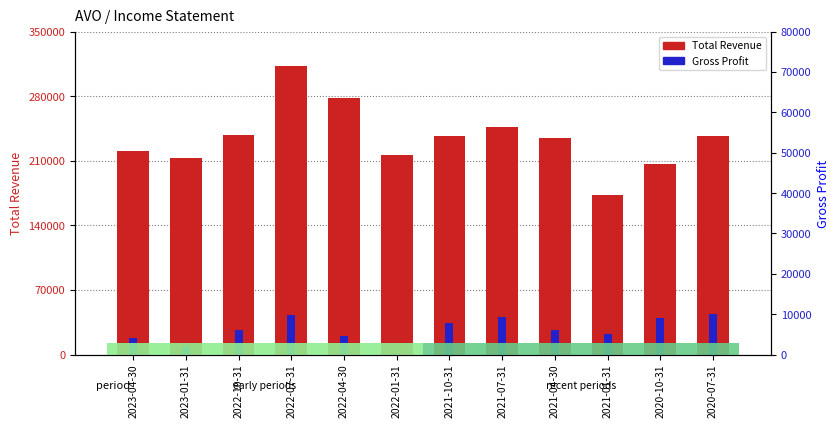

What is the maximum value for Total Revenue?

313200